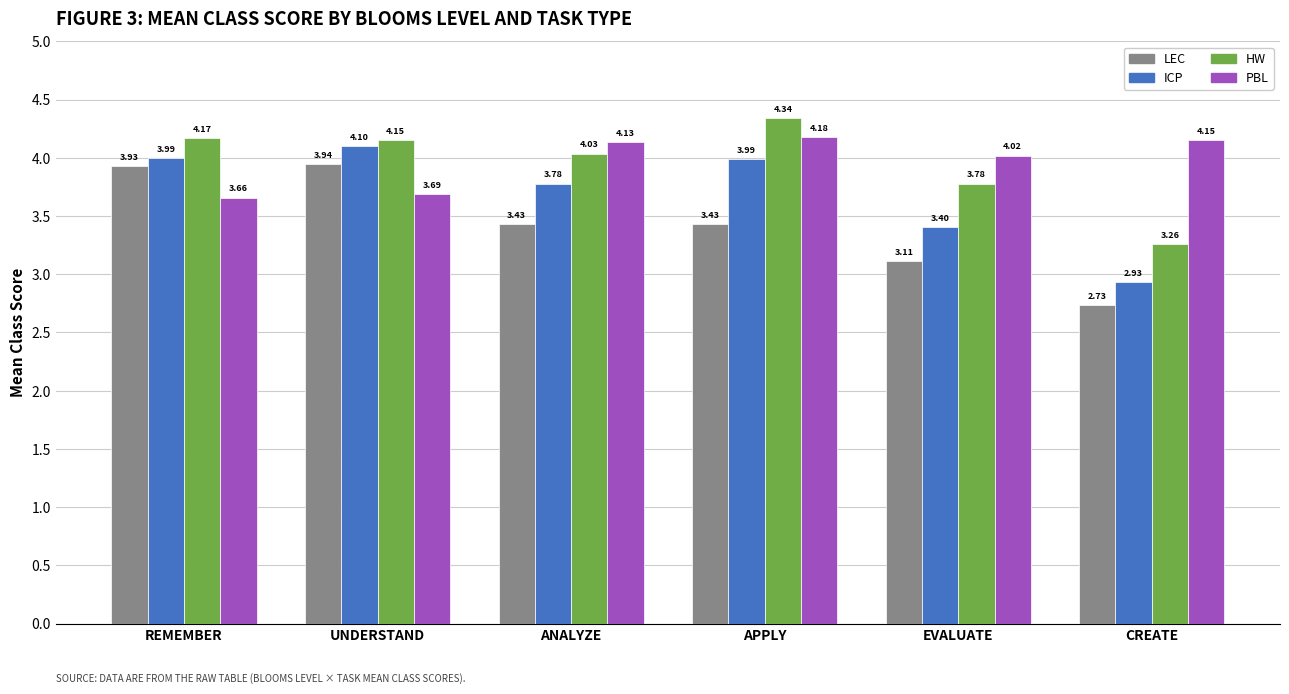

Which series changed the most between REMEMBER and CREATE?

LEC